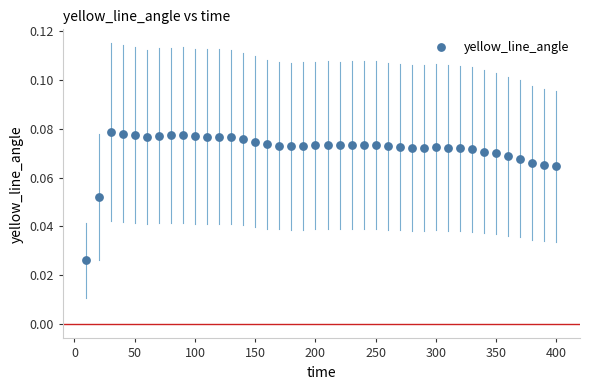

What is the range of X values (max minus min)?

390.0